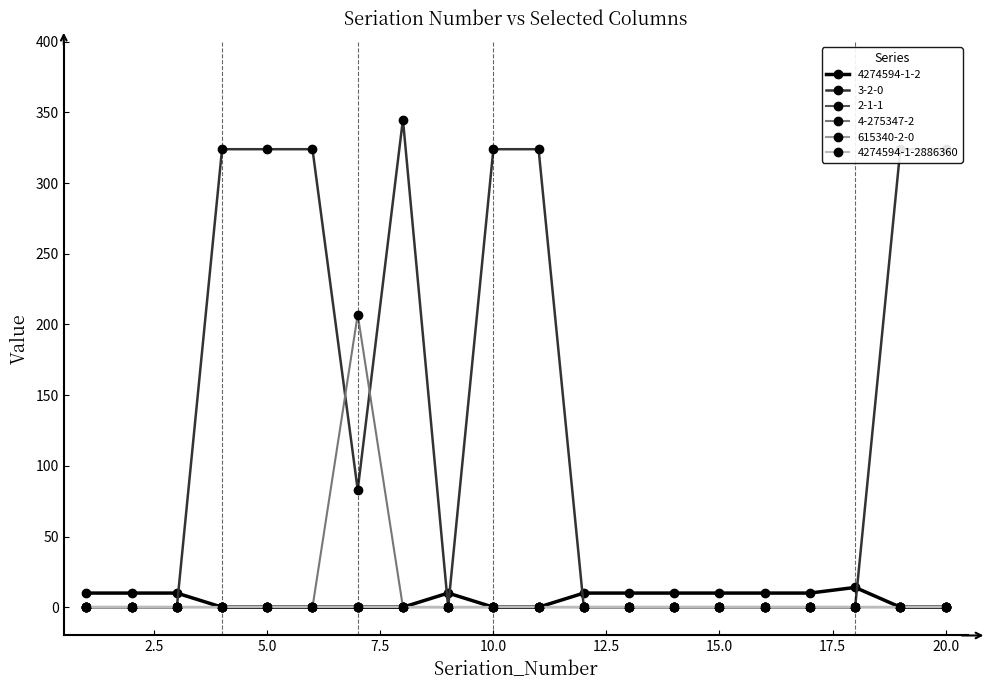

List the labels in order of 3-2-0 value, smallest first.

1, 2, 3, 9, 12, 13, 14, 15, 16, 17, 18, 7, 4, 5, 6, 10, 11, 19, 20, 8